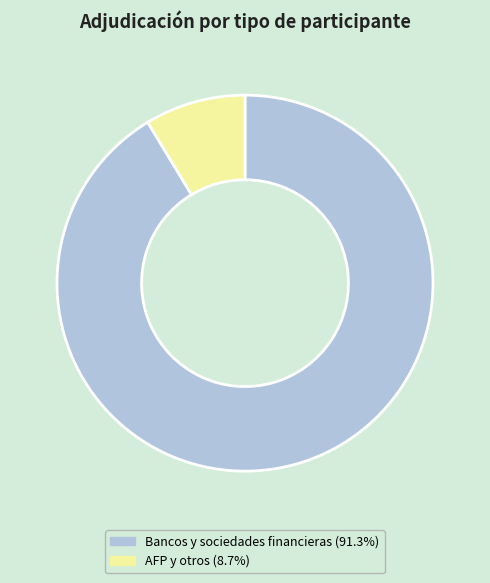

Is there any slice that represents more than half of the pie?

Yes